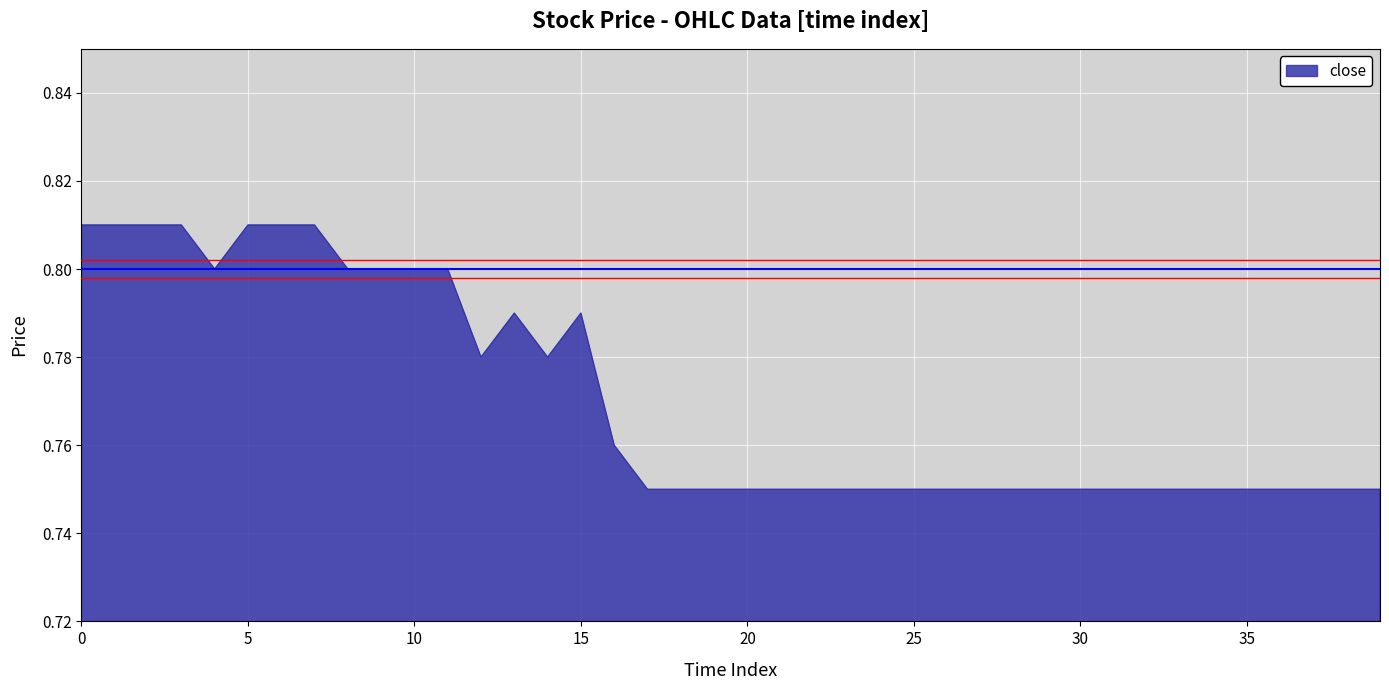

Reading right to left, what are all the values shown in this chart?

39=0.8	38=0.8	37=0.8	36=0.8	35=0.8	34=0.8	33=0.8	32=0.8	31=0.8	30=0.8	29=0.8	28=0.8	27=0.8	26=0.8	25=0.8	24=0.8	23=0.8	22=0.8	21=0.8	20=0.8	19=0.8	18=0.8	17=0.8	16=0.8	15=0.8	14=0.8	13=0.8	12=0.8	11=0.8	10=0.8	9=0.8	8=0.8	7=0.8	6=0.8	5=0.8	4=0.8	3=0.8	2=0.8	1=0.8	0=0.8